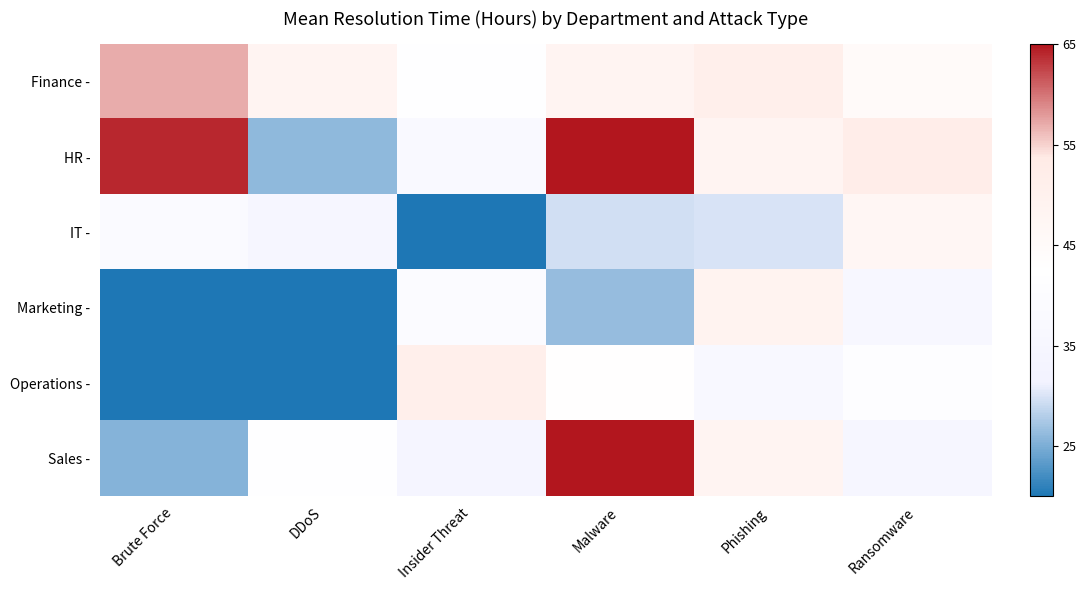

Which series has the largest total across all categories?

HR -